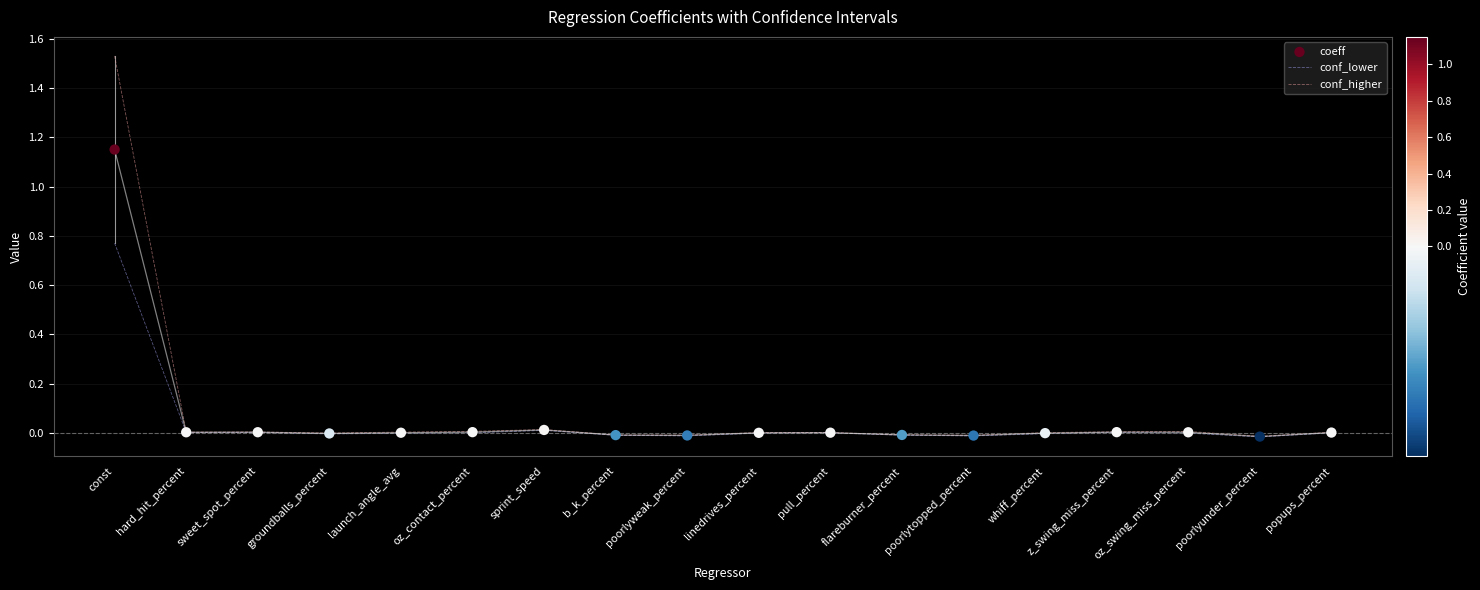

At how many categories does at least one series exceed 0?

12